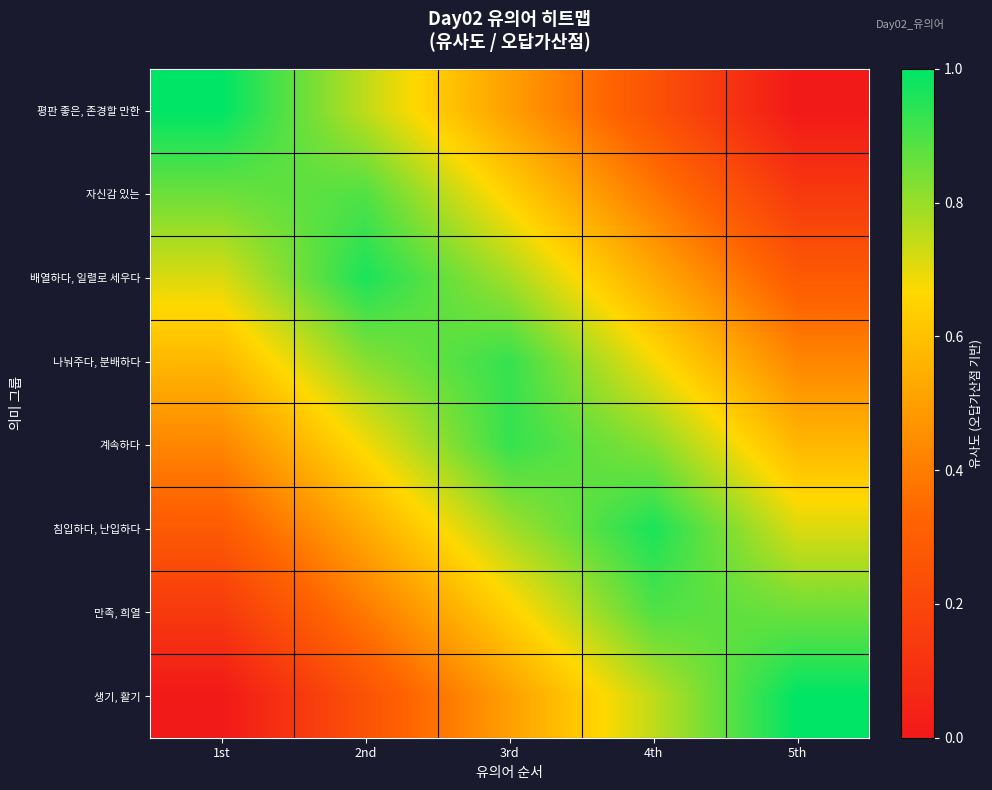

Reading left to right, extract all data points from this chart.

평판 좋은, 존경할 만한: 1st=1.0	2nd=0.8	3rd=0.5	4th=0.2	5th=0.0
자신감 있는: 1st=0.9	2nd=0.9	3rd=0.6	4th=0.4	5th=0.1
배열하다, 일렬로 세우다: 1st=0.7	2nd=1.0	3rd=0.8	4th=0.5	5th=0.3
나눠주다, 분배하다: 1st=0.6	2nd=0.8	3rd=0.9	4th=0.7	5th=0.4
계속하다: 1st=0.4	2nd=0.7	3rd=0.9	4th=0.8	5th=0.6
침입하다, 난입하다: 1st=0.3	2nd=0.5	3rd=0.8	4th=1.0	5th=0.7
만족, 희열: 1st=0.1	2nd=0.4	3rd=0.6	4th=0.9	5th=0.9
생기, 활기: 1st=0.0	2nd=0.2	3rd=0.5	4th=0.8	5th=1.0